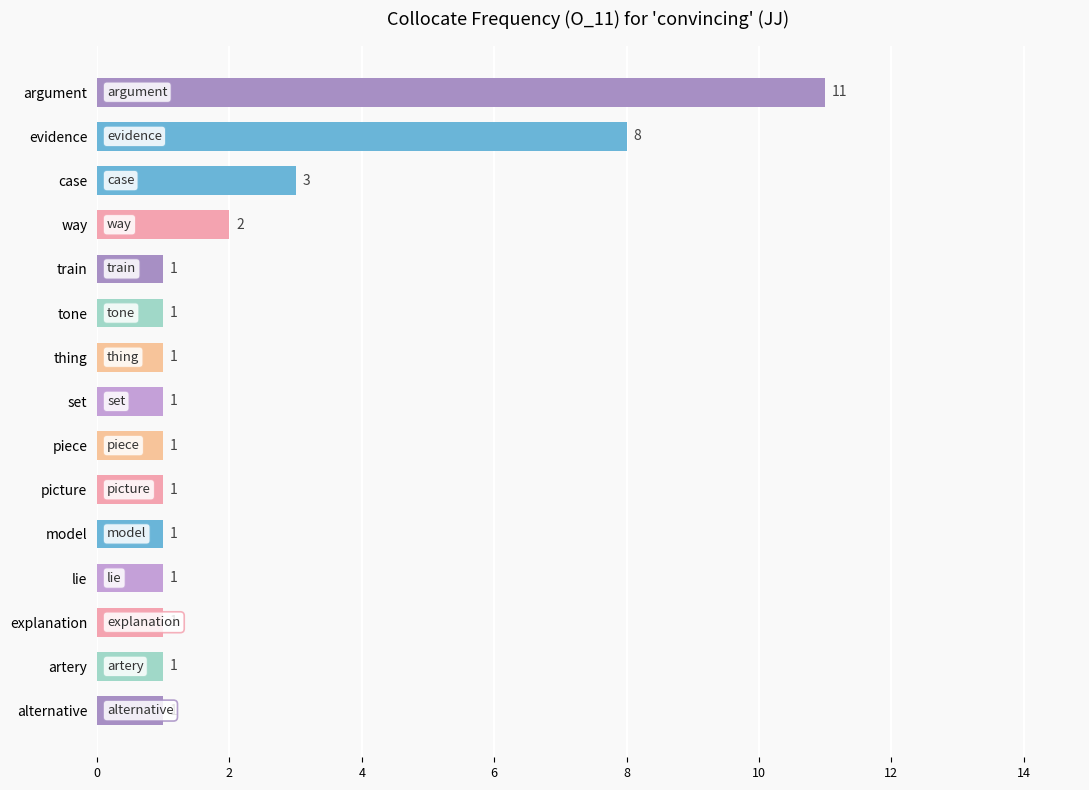

Does the chart contain any negative values?

No